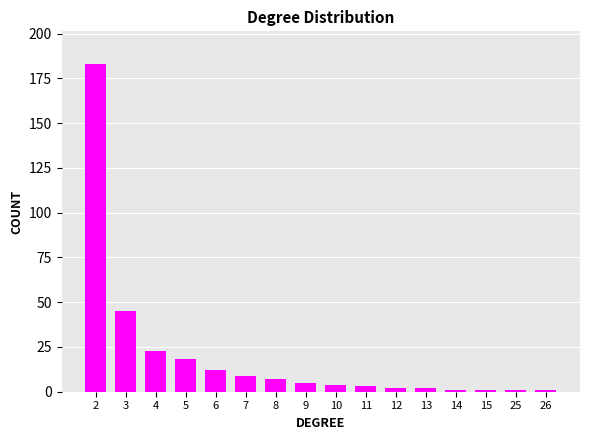

The chart shows a value of 3 at 11. True or false?

True